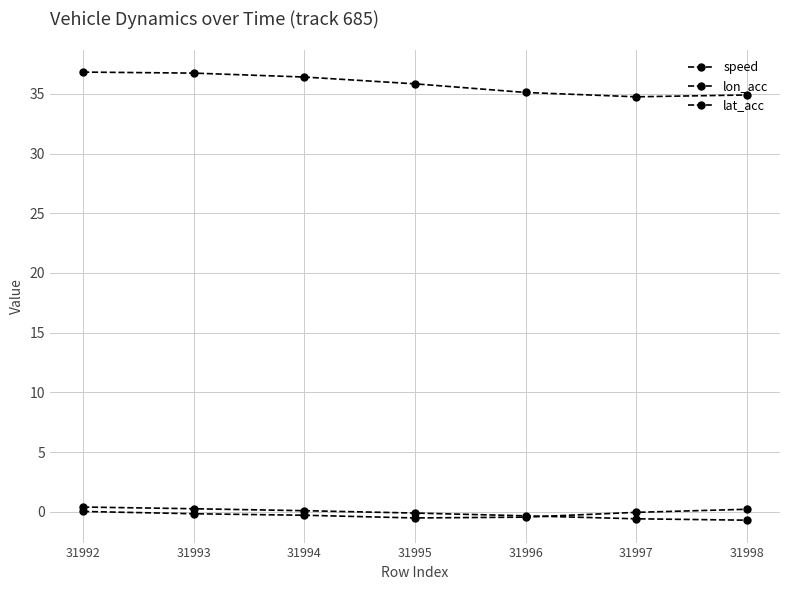

Does the chart have visible grid lines?

Yes